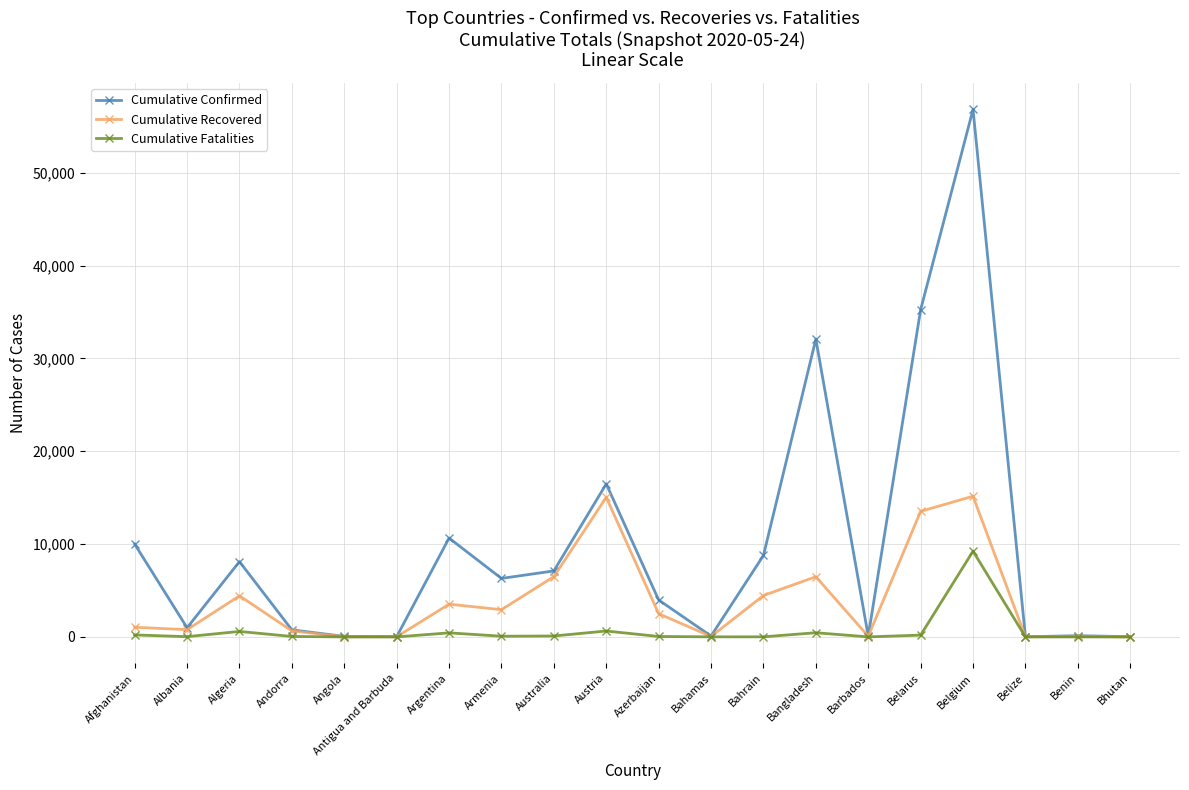

Is it true that Cumulative Recovered equals 15155 at Belgium?

True